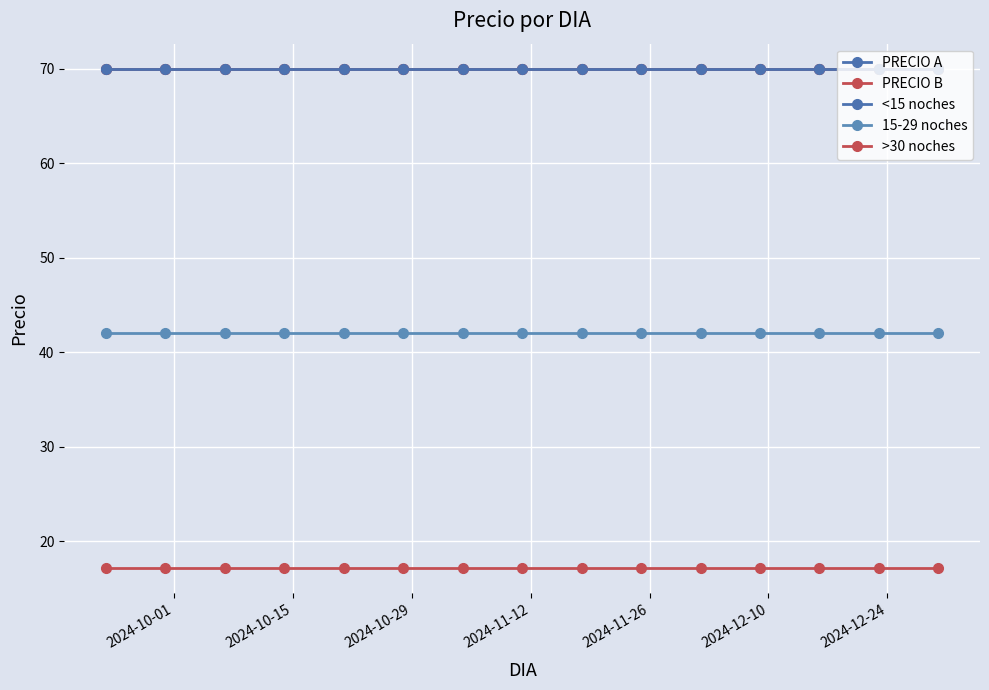

Which series has the largest range (max minus min)?

PRECIO A